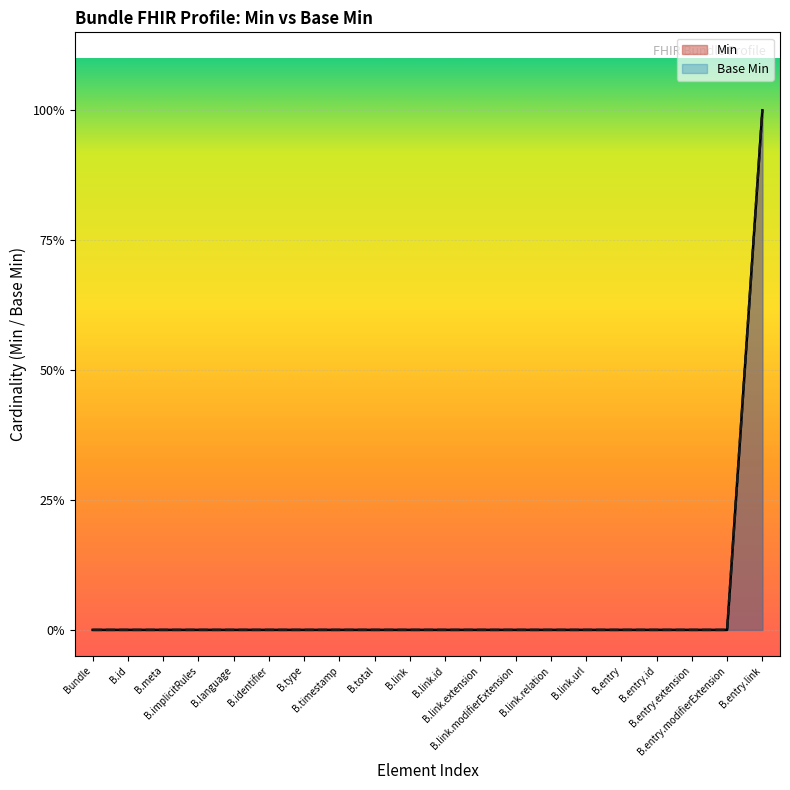

Which series has the largest range (max minus min)?

Min